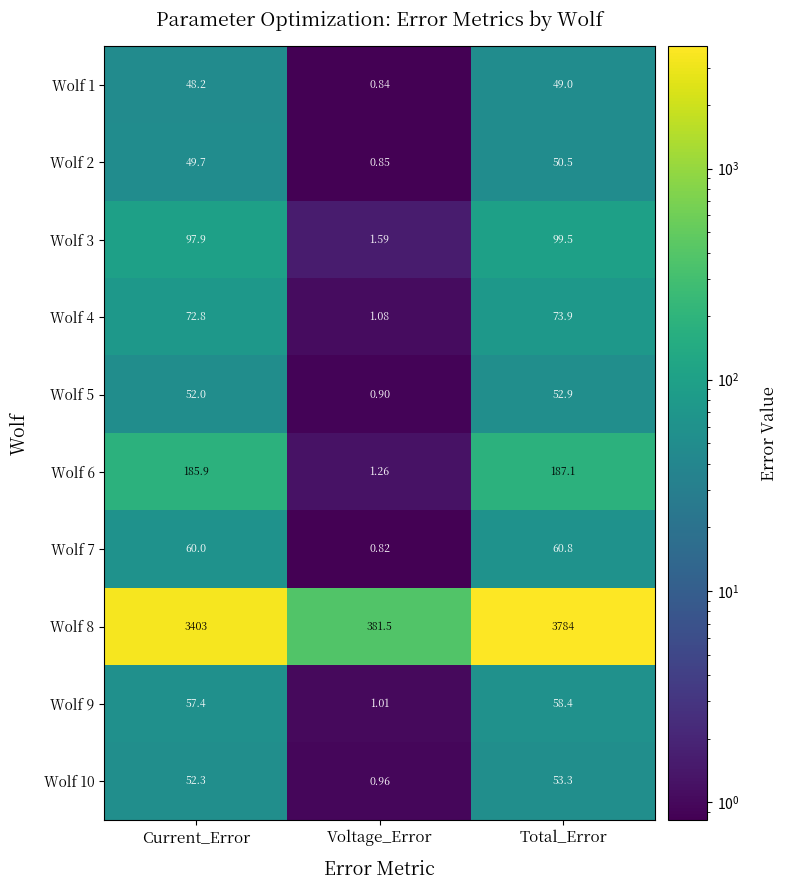

Which series changed the most between Current_Error and Total_Error?

Wolf 8